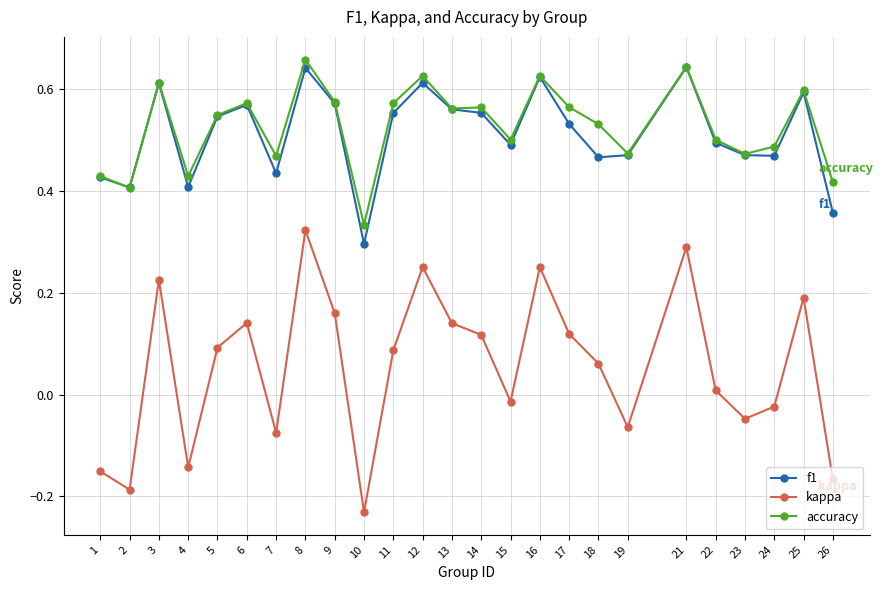

True or false: f1 and kappa intersect in this chart.

False